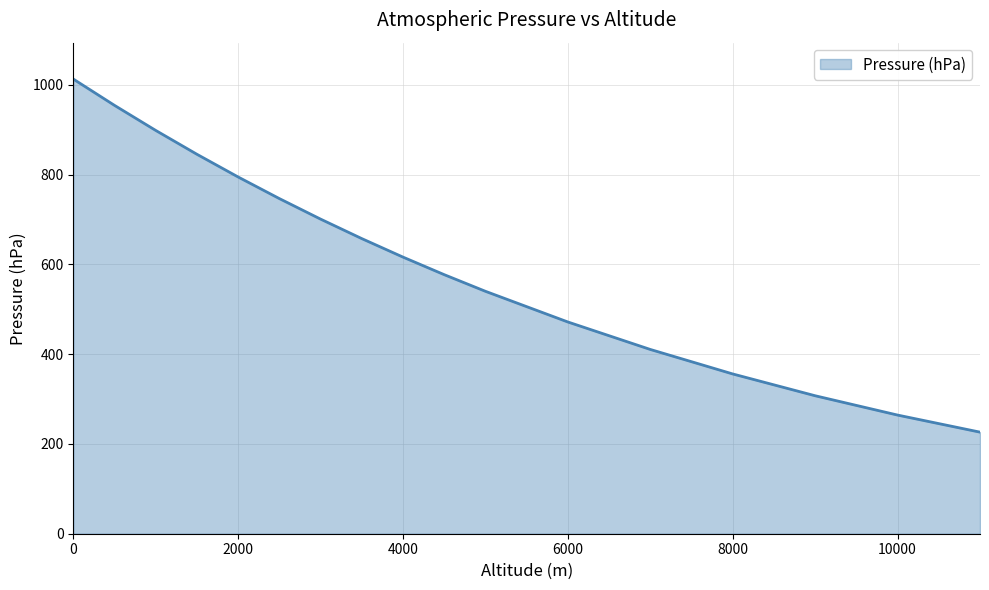

What is the difference between the maximum and minimum values?

786.9